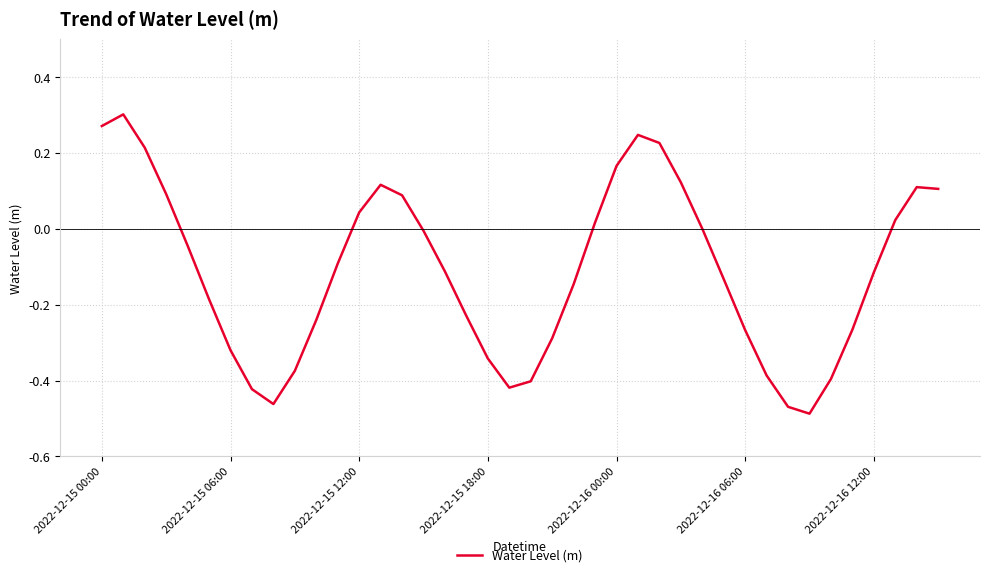

Reading left to right, extract all data points from this chart.

0.3	0.3	0.2	0.1	-0.0	-0.2	-0.3	-0.4	-0.5	-0.4	-0.2	-0.1	0.0	0.1	0.1	-0.0	-0.1	-0.2	-0.3	-0.4	-0.4	-0.3	-0.1	0.0	0.2	0.2	0.2	0.1	0.0	-0.1	-0.3	-0.4	-0.5	-0.5	-0.4	-0.3	-0.1	0.0	0.1	0.1